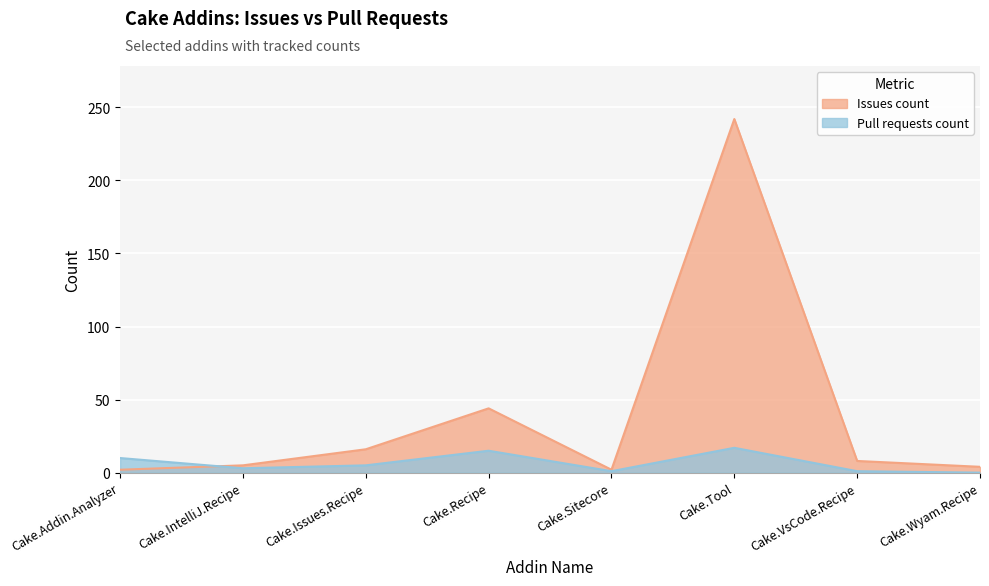

Is it true that Pull requests count equals 2 at Cake.IntelliJ.Recipe?

False